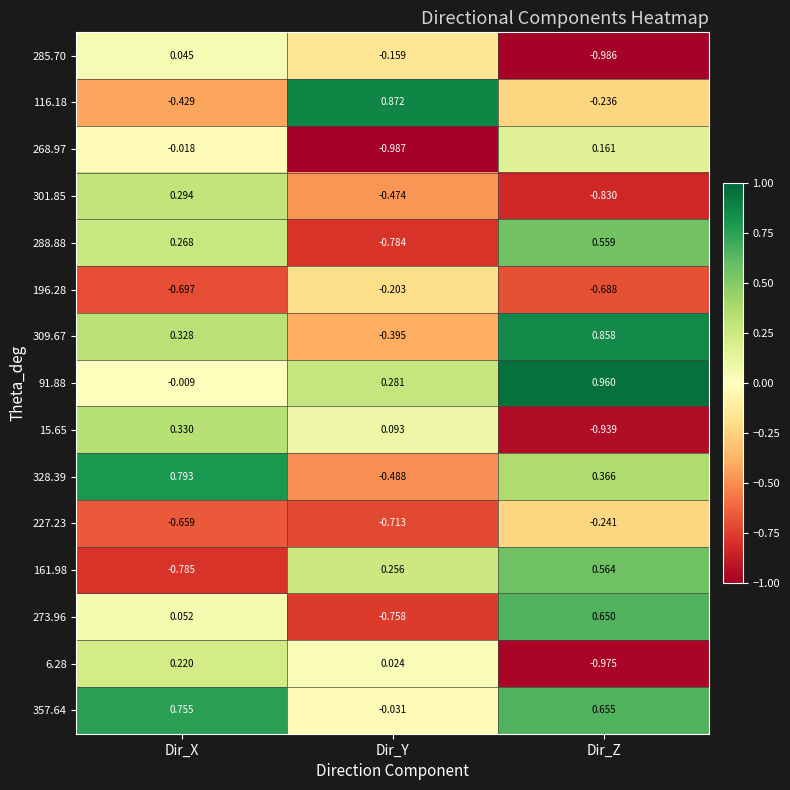

At which label does 268.97 first exceed 0?

Dir_Z